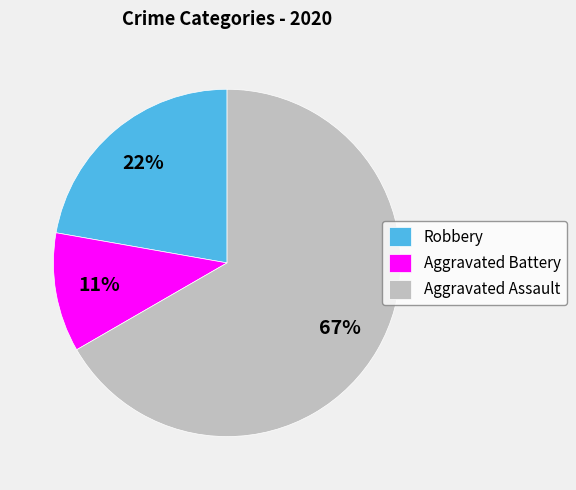

Is the sum of Aggravated Battery and Aggravated Assault greater than half?

Yes